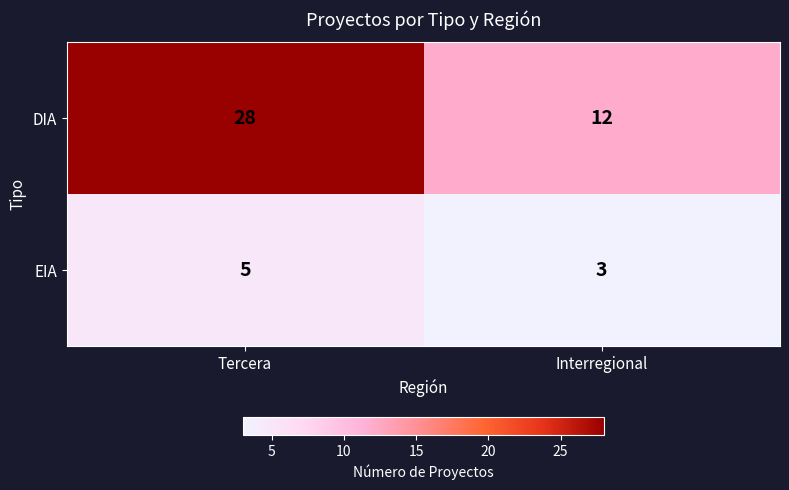

Rank the series by their average value, from lowest to highest.

EIA, DIA